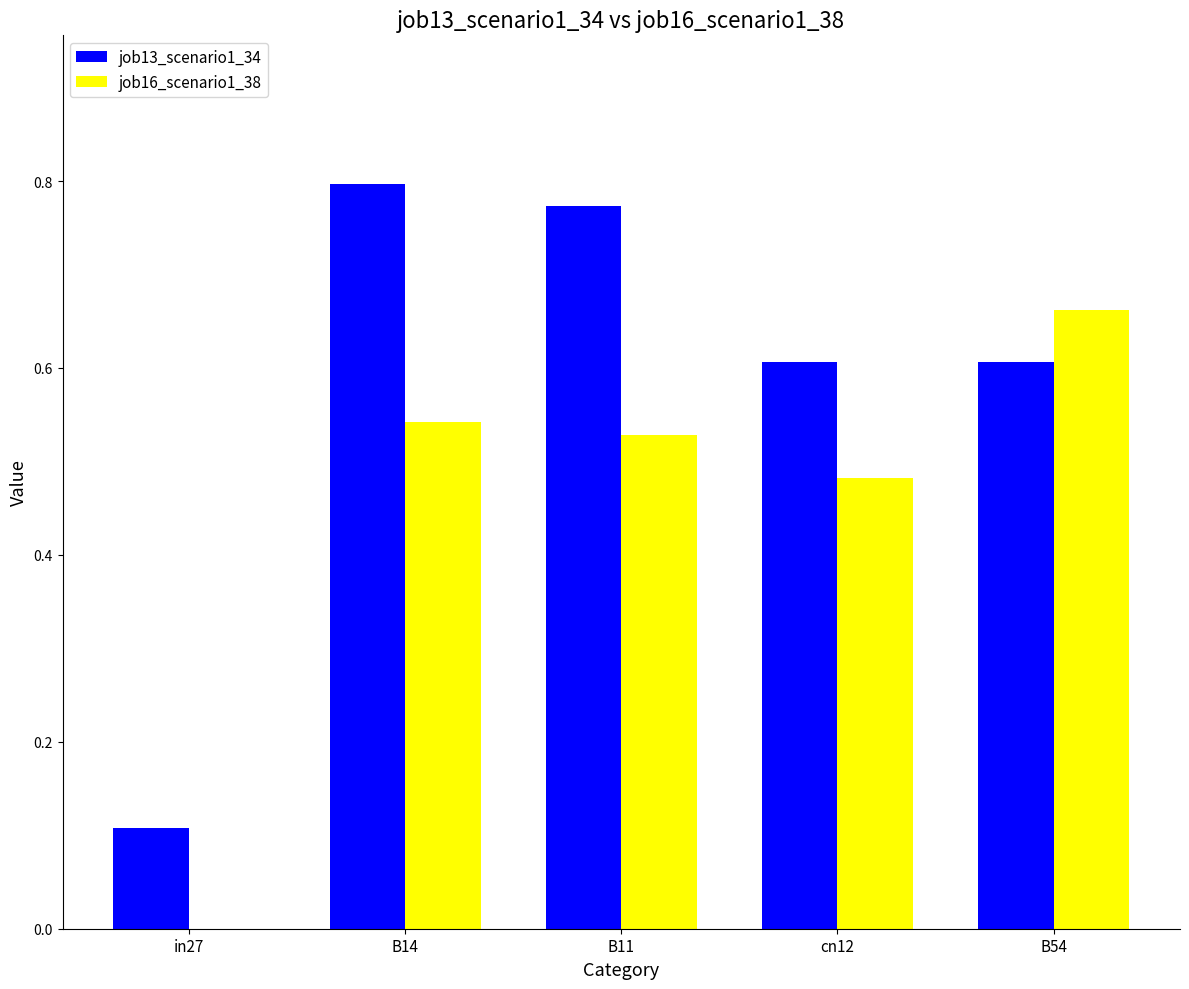

At which label is job13_scenario1_34 closest to 0?

in27